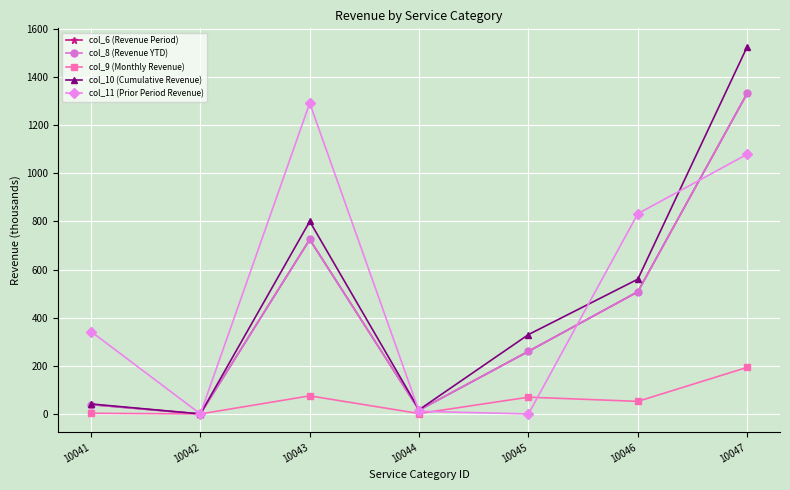

Does the chart have visible grid lines?

Yes